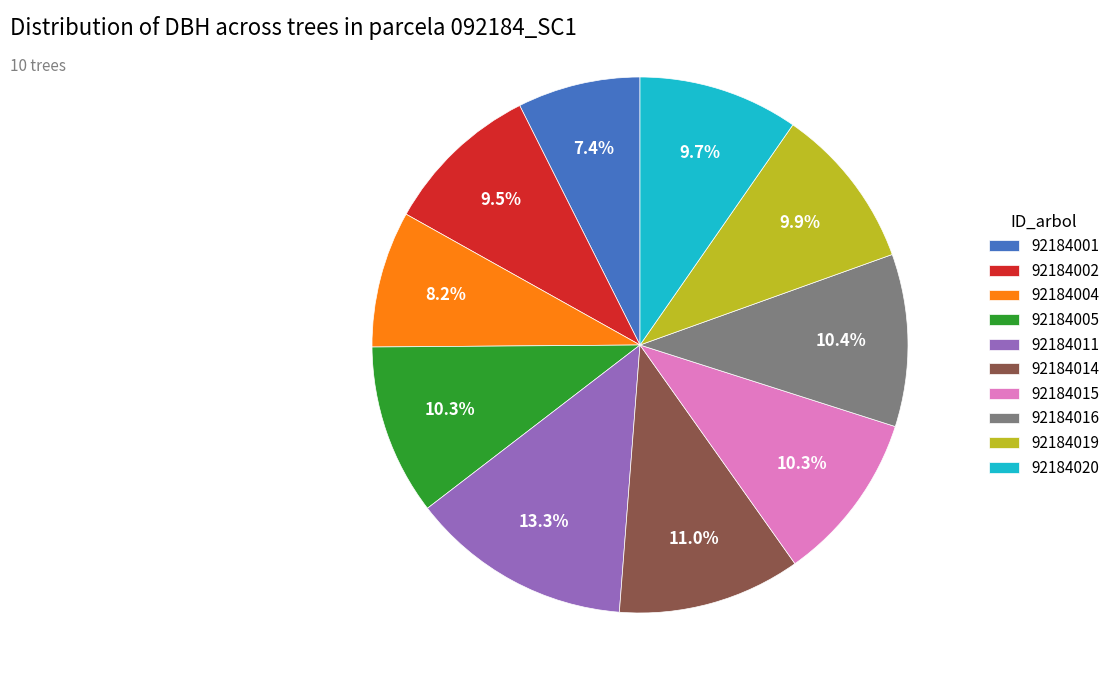

How many segments does this pie chart have?

10